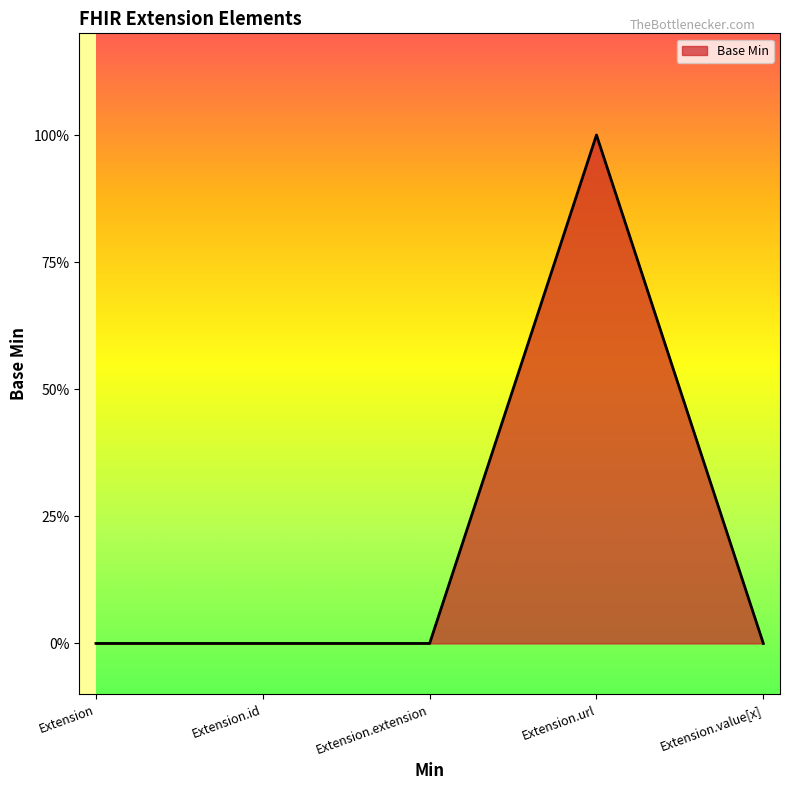

Between Extension.url and Extension, which is larger?

Extension.url